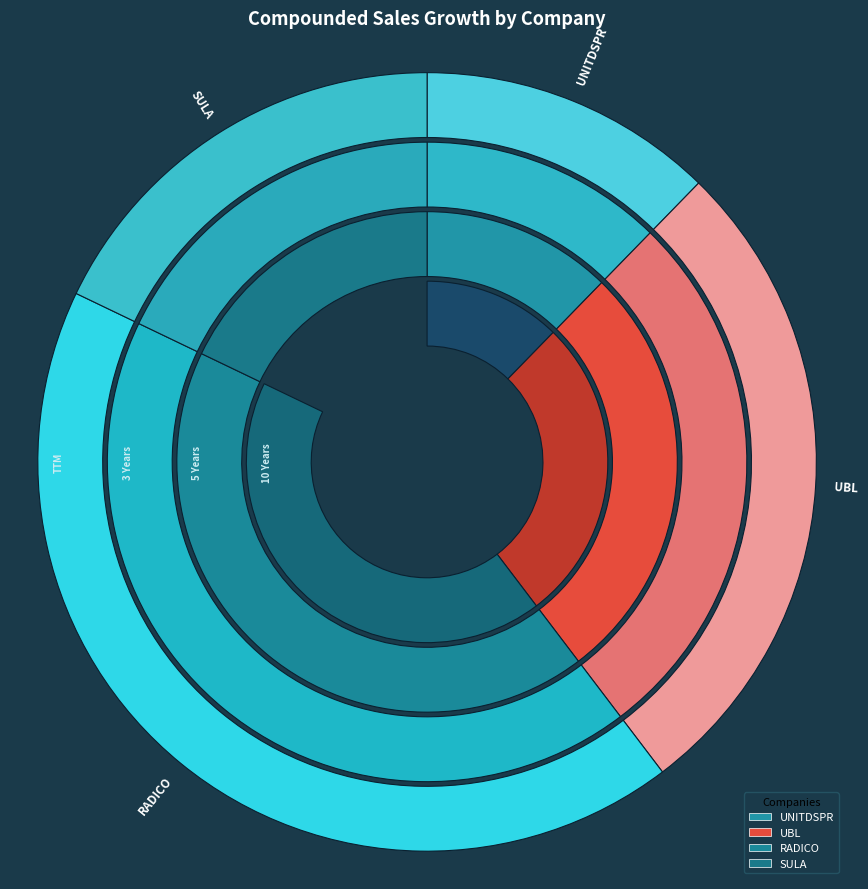

Which series changed the most between UNITDSPR and SULA?

3 Years